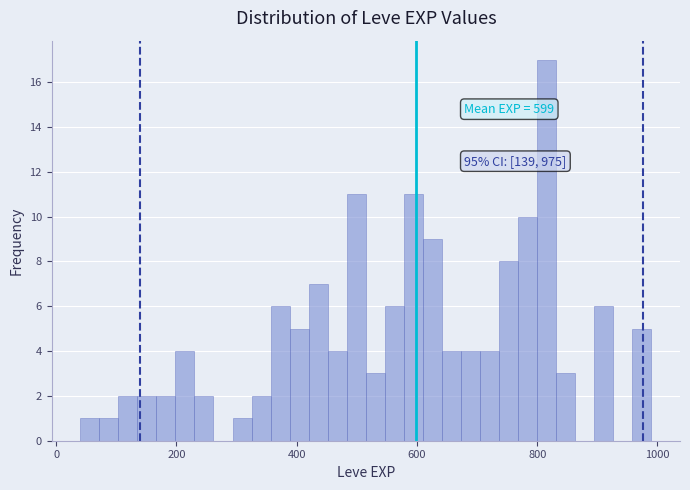

Read against the x-axis, roughly where is the centre of the tallest bar?

820